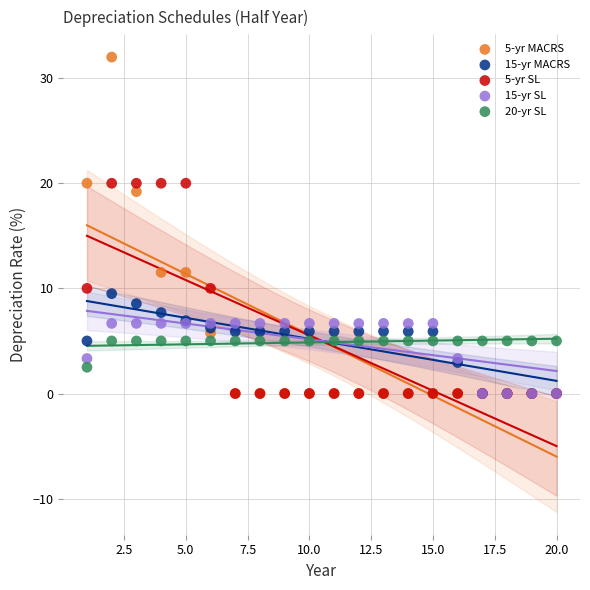

Across all series, what Y value is closest to 16?

19.2